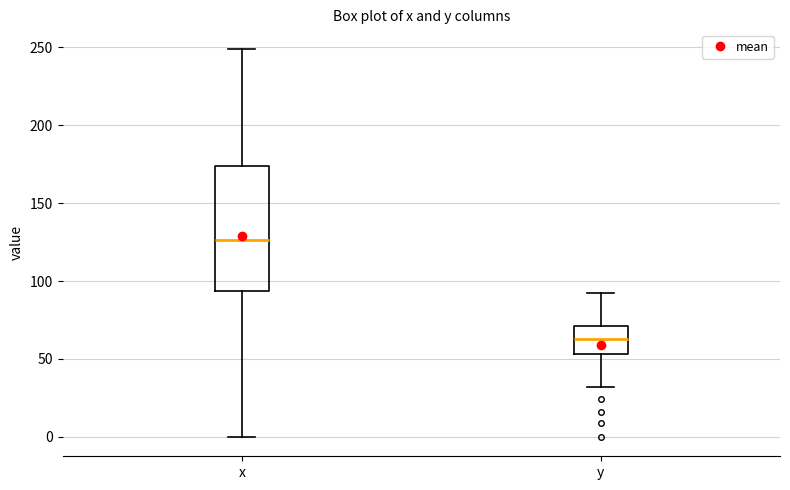

Reading left to right, read every box against the y-axis: the position of its median line, the range the box covers, and the ends of its whiskers. The values are not printed on the chart, so give them approximately, as read against the axis.

x: median 125, box 95 to 175, whiskers 0 to 250
y: median 65, box 55 to 70, whiskers 30 to 90